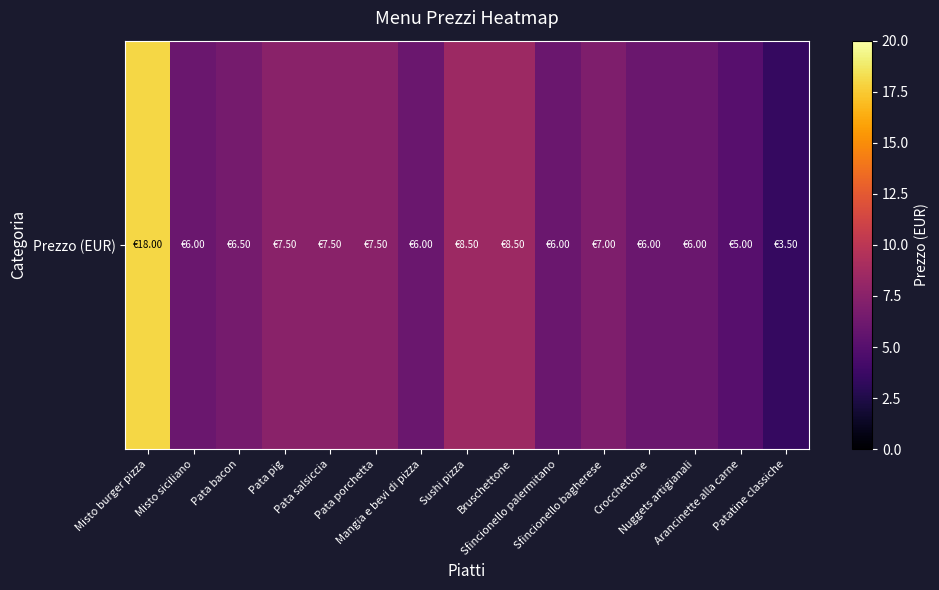

Approximately how many times larger is the value at Pata salsiccia compared to Mangia e bevi di pizza?

1.2